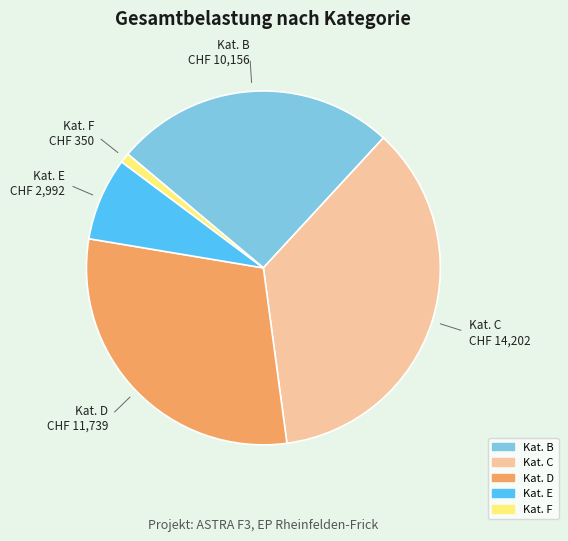

Is there a majority slice in this chart?

No